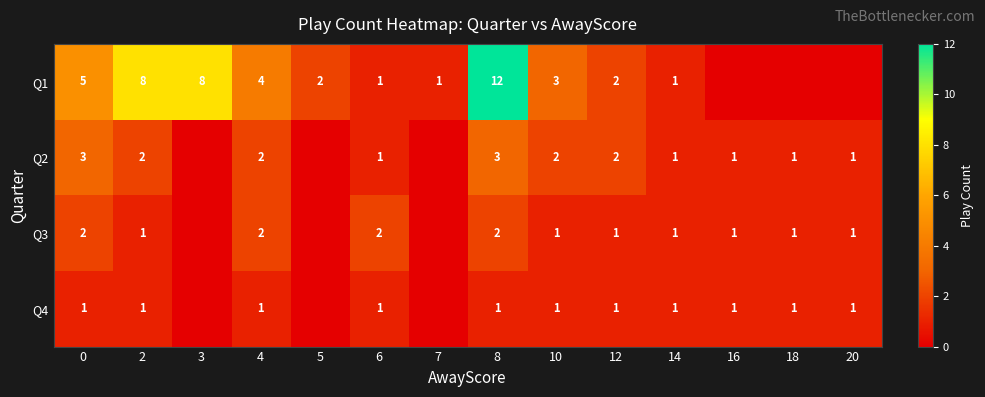

What is the sum of the Q2 values at 14 and 8?

4